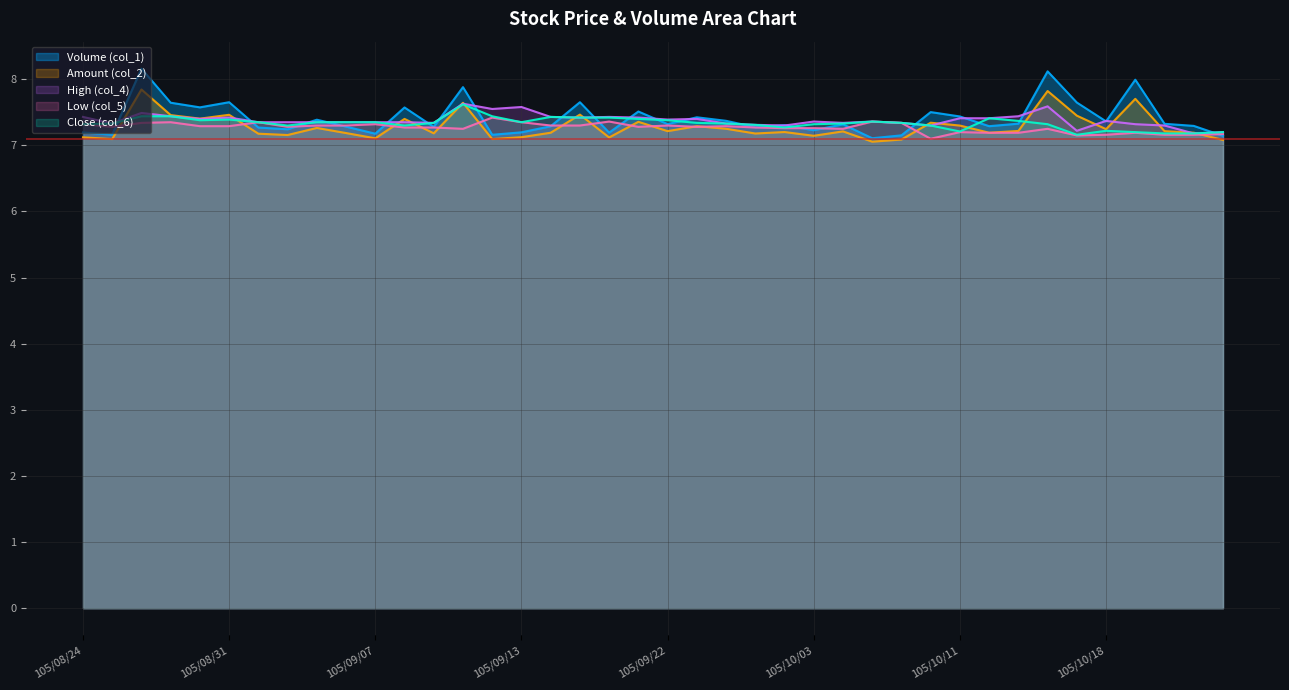

Count the High (col_4) values in the range 7 to 8.

40